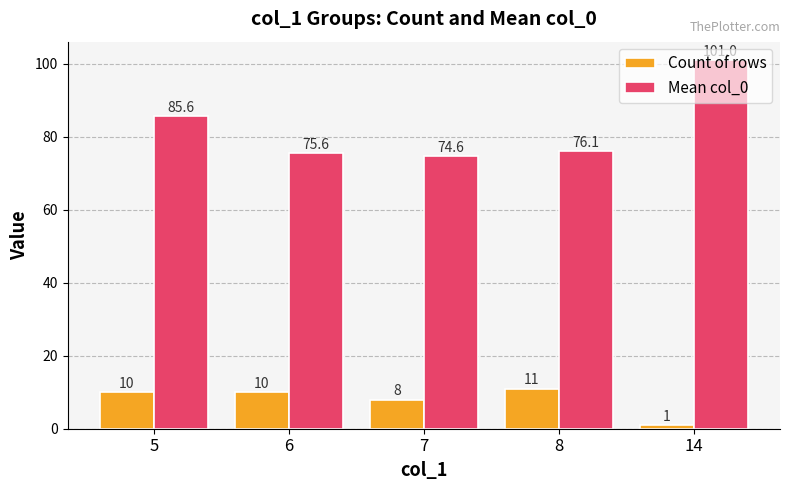

The Mean col_0 series shows 74.6 at 7. True or false?

True